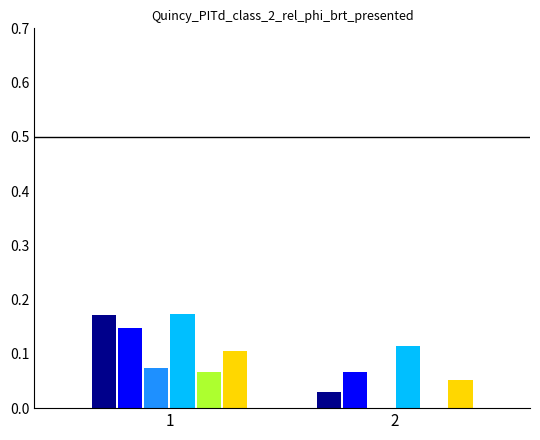

What is the total value across all series at 1?

0.7